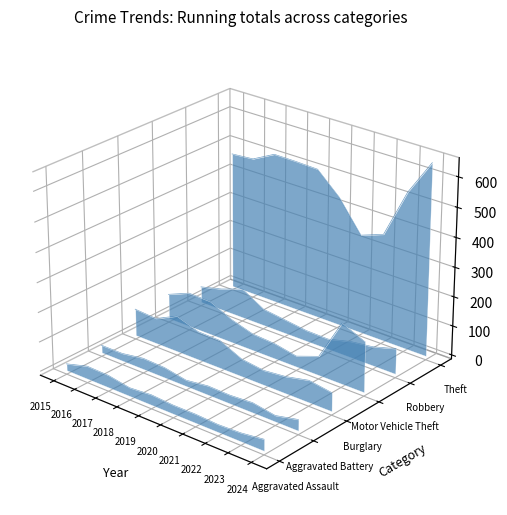

Where is the first local maximum for Robbery?

2017